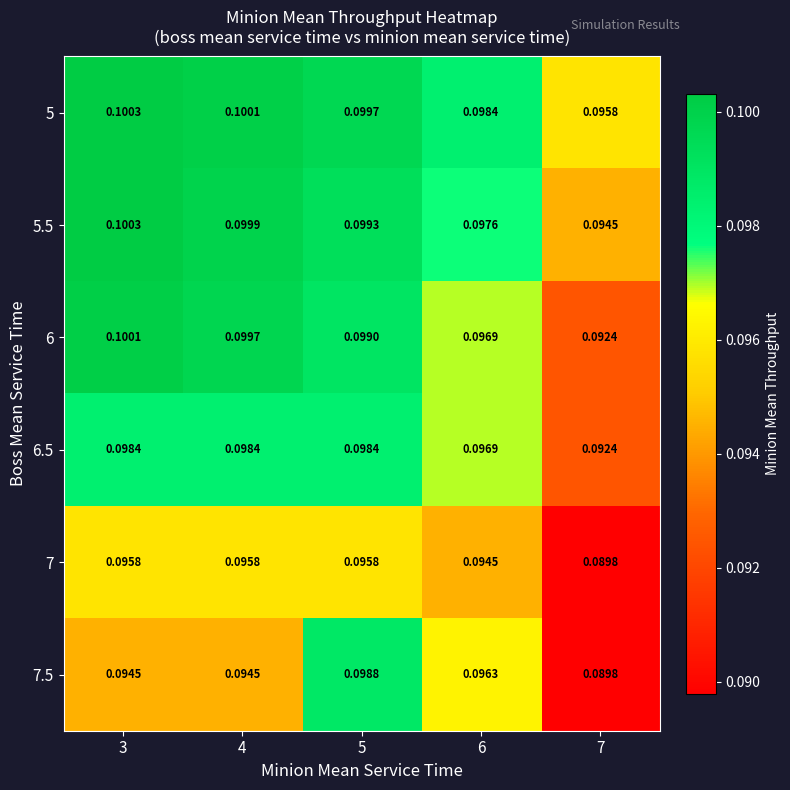

At which category is the sum across all series the highest?

5